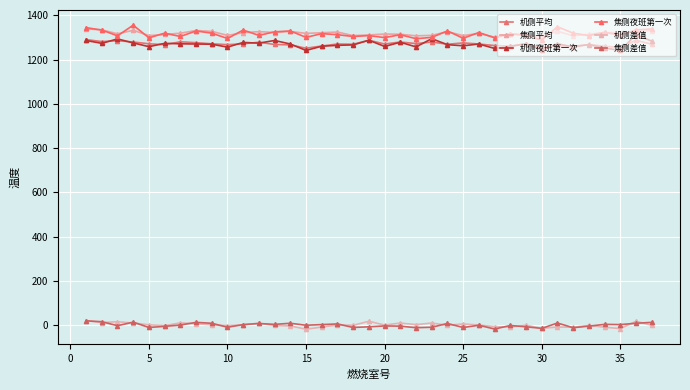

How many lines are shown in the chart?

6